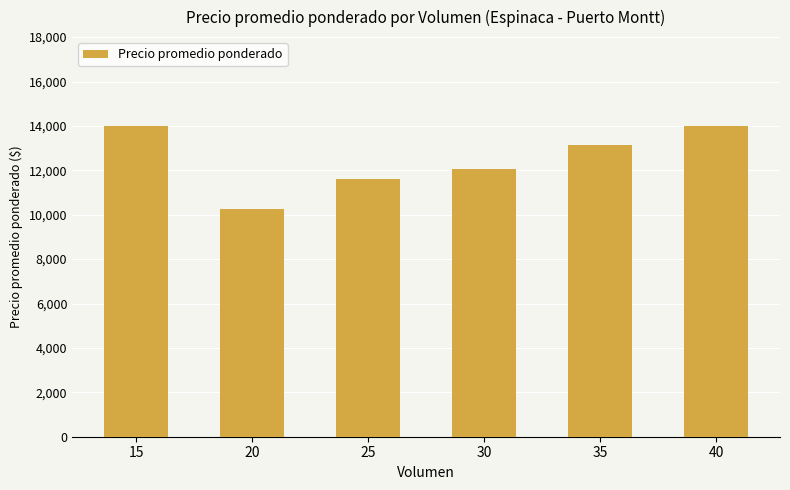

What is the difference between the maximum and second lowest values?

2400